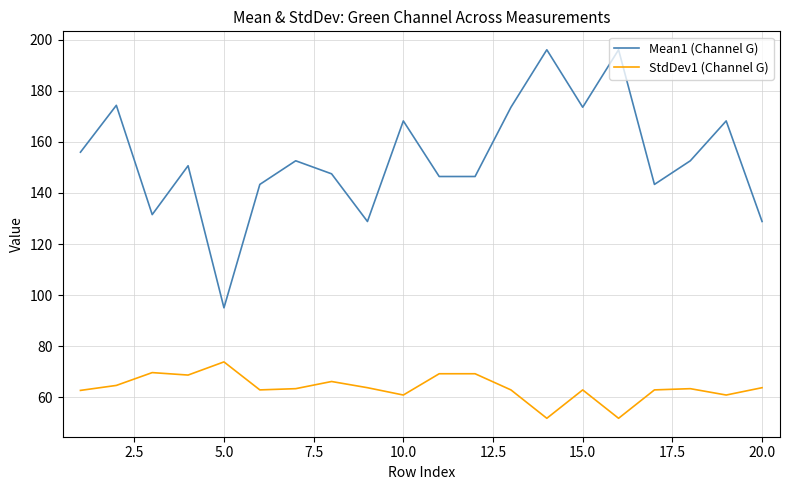

Rank the series by their average value, from highest to lowest.

Mean1 (Channel G), StdDev1 (Channel G)